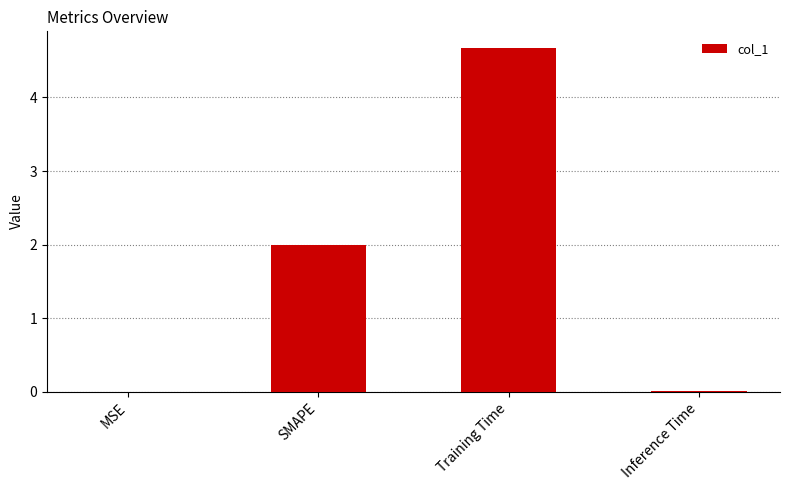

Where is the data nearest to the value 2?

SMAPE